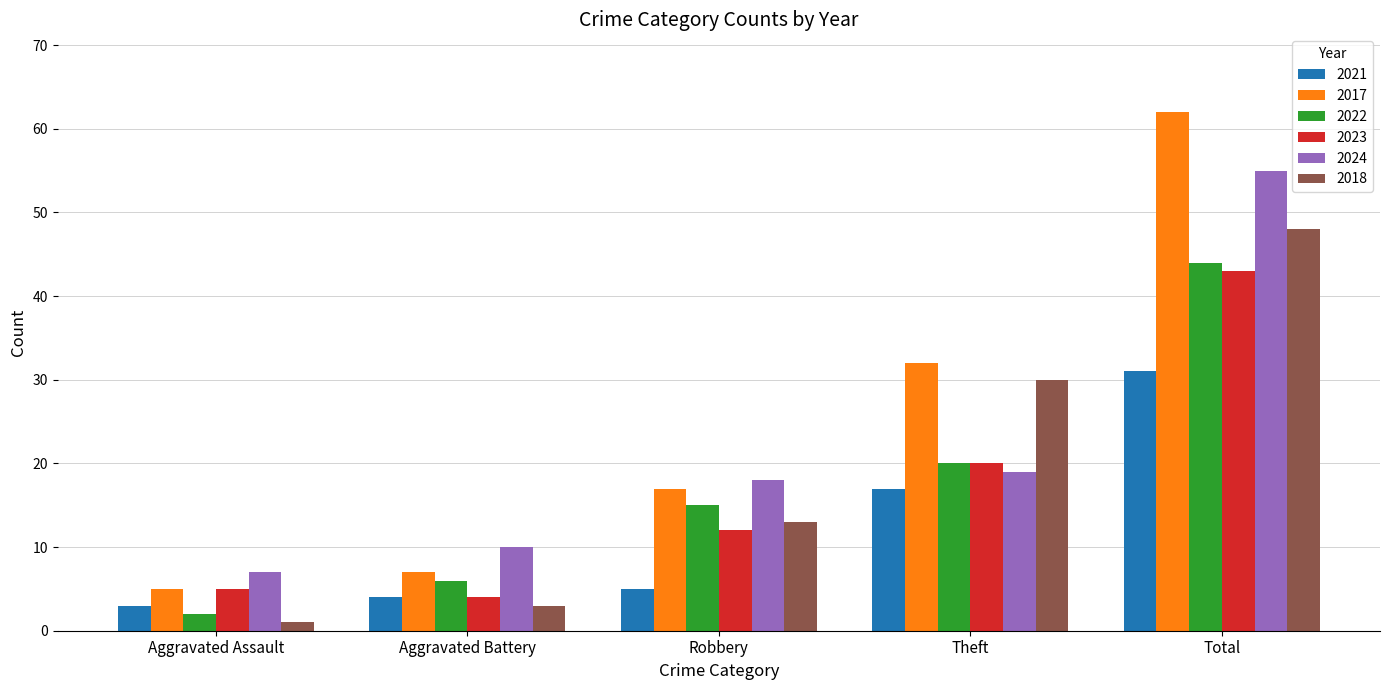

What is the difference between the 2017 values at Aggravated Battery and Aggravated Assault?

2